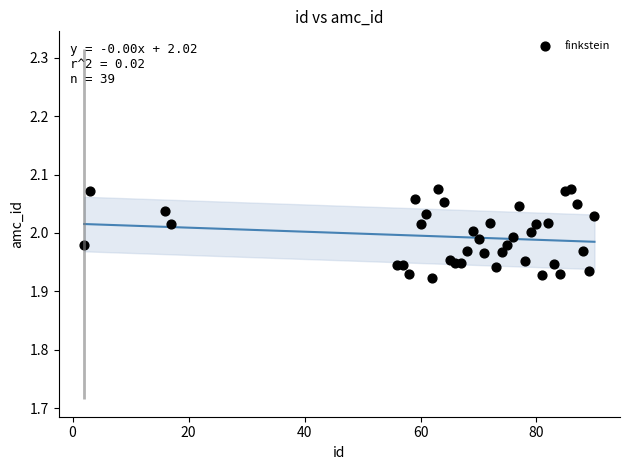

What is the range of X values (max minus min)?

88.0